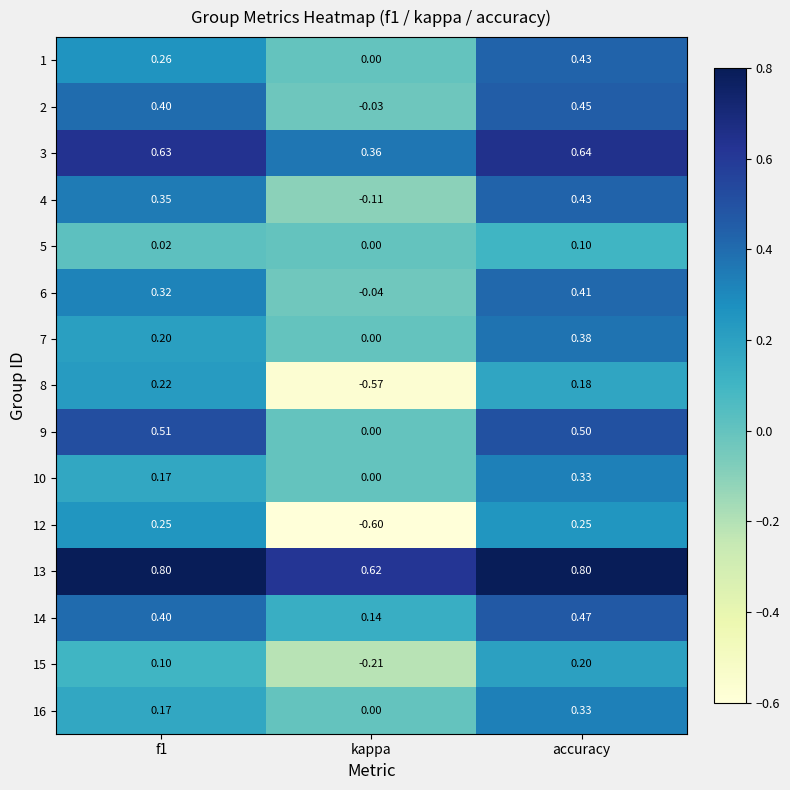

At how many categories does at least one series exceed 0?

3